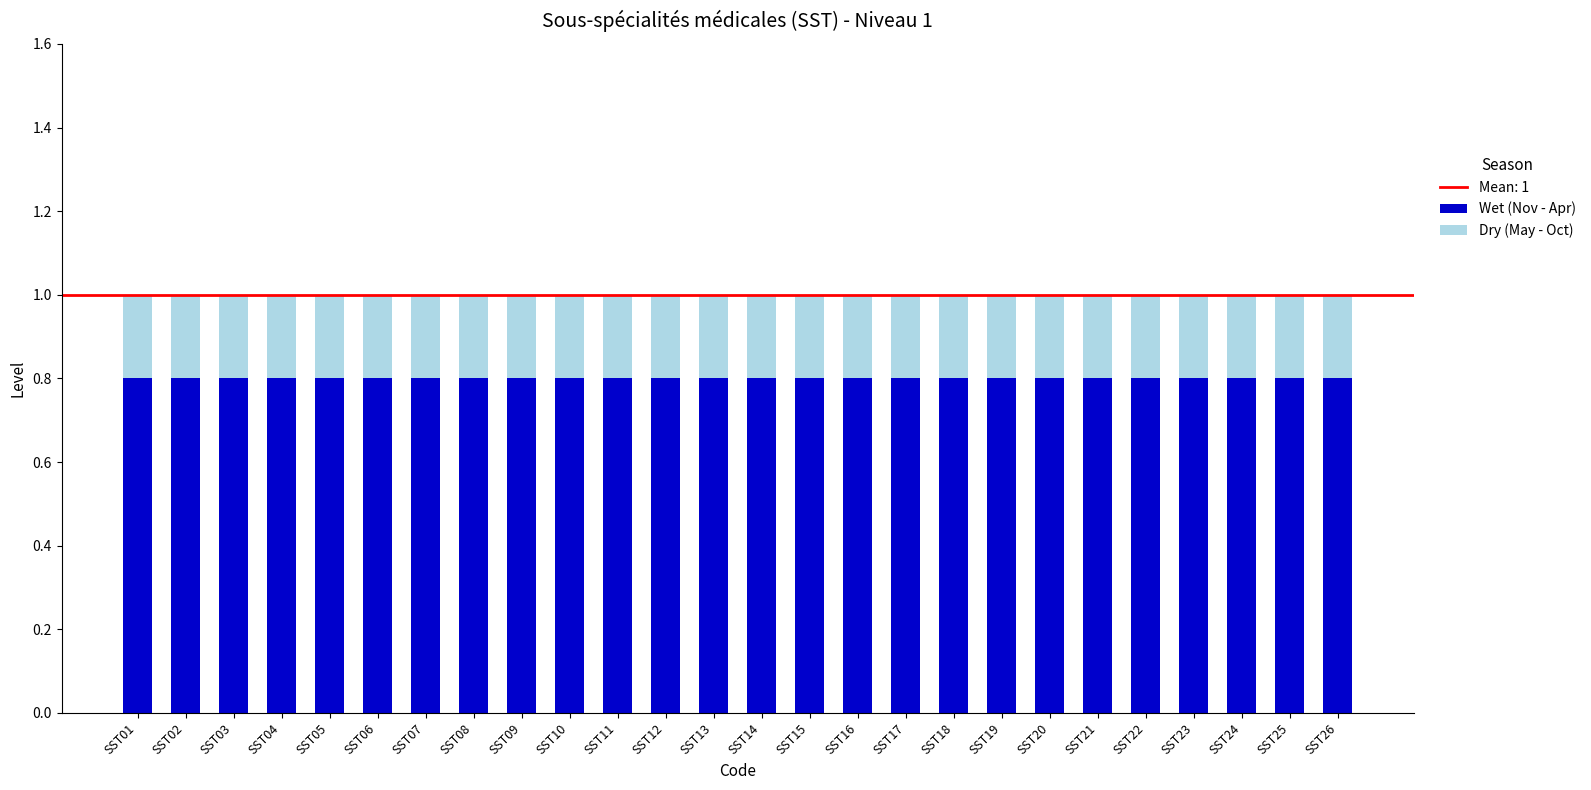

Are the bars grouped side by side (vs. stacked)?

No